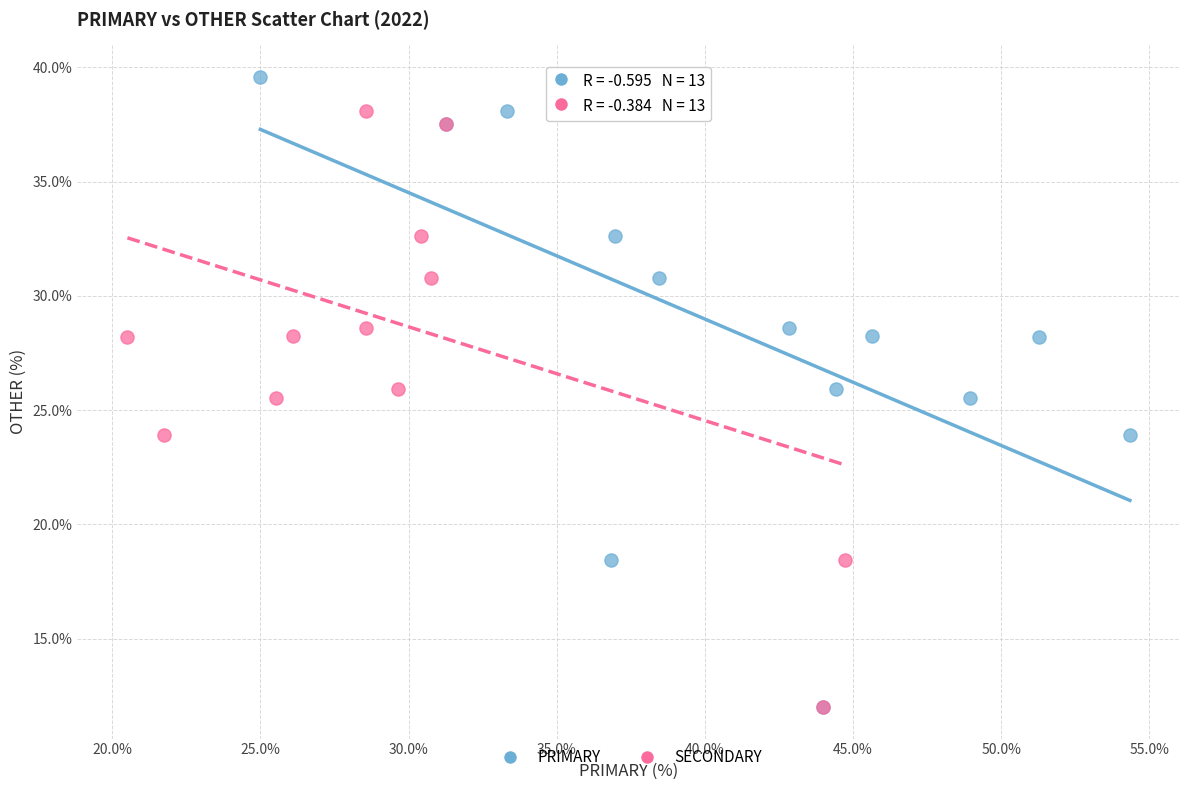

What are all the series names shown in the legend?

PRIMARY, SECONDARY